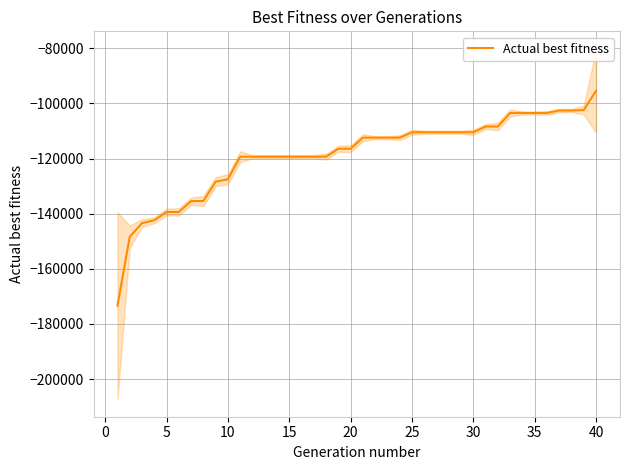

The value at 0 is -82636. True or false?

False